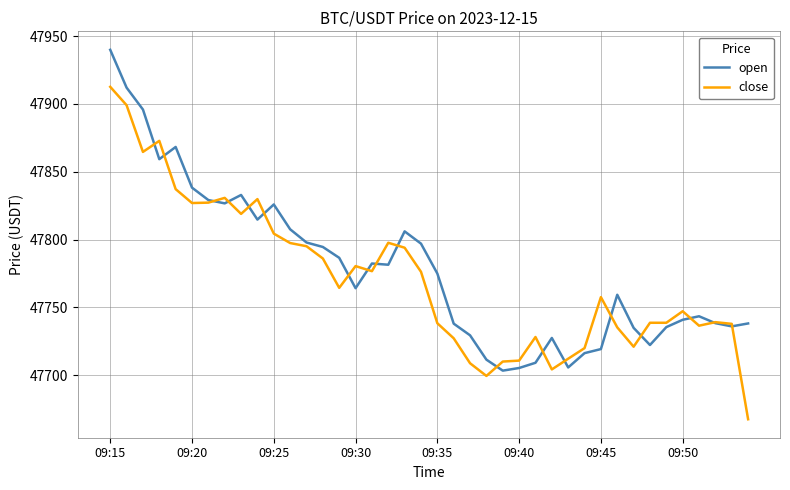

In open, how many points are higher than both neighbors (excluding endpoints)?

8